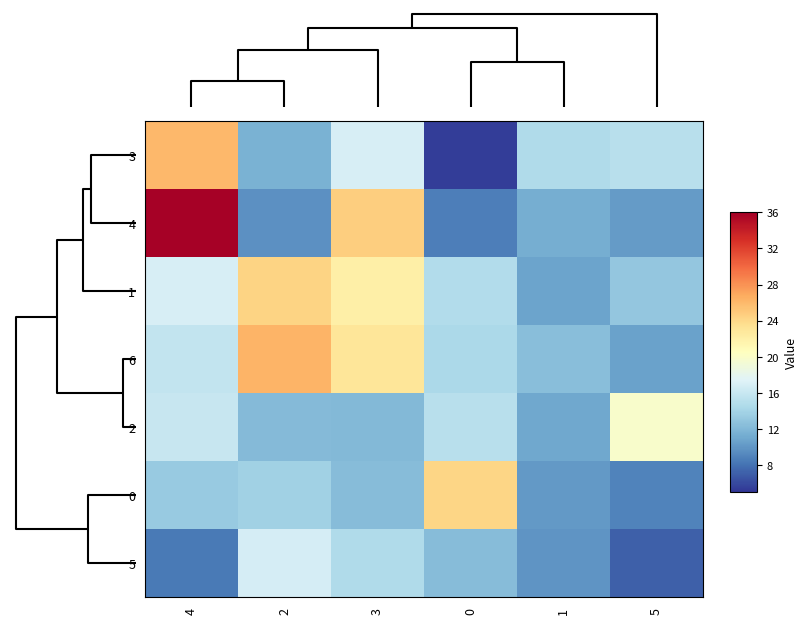

At which category is the sum across all series the highest?

4